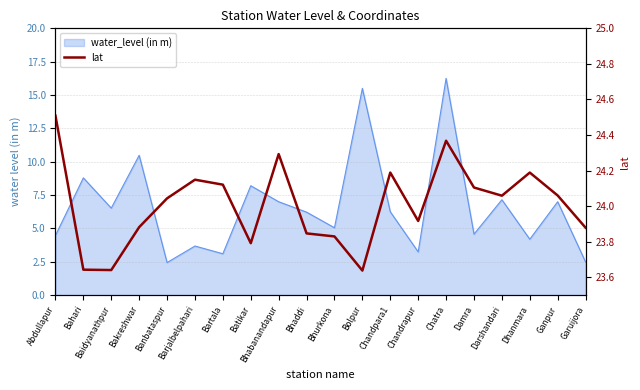

Is it true that the value at Abdullapur is 33.6?

False